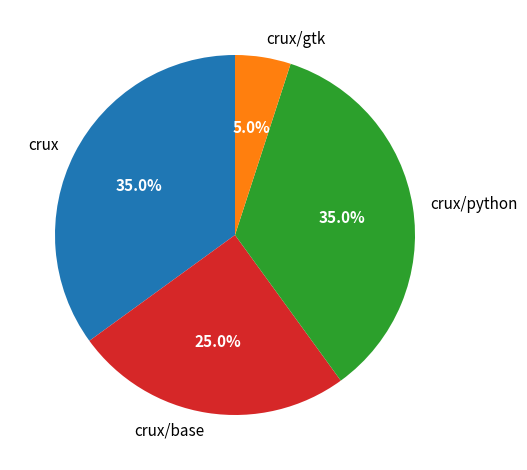

Which slice is the smallest?

crux/gtk